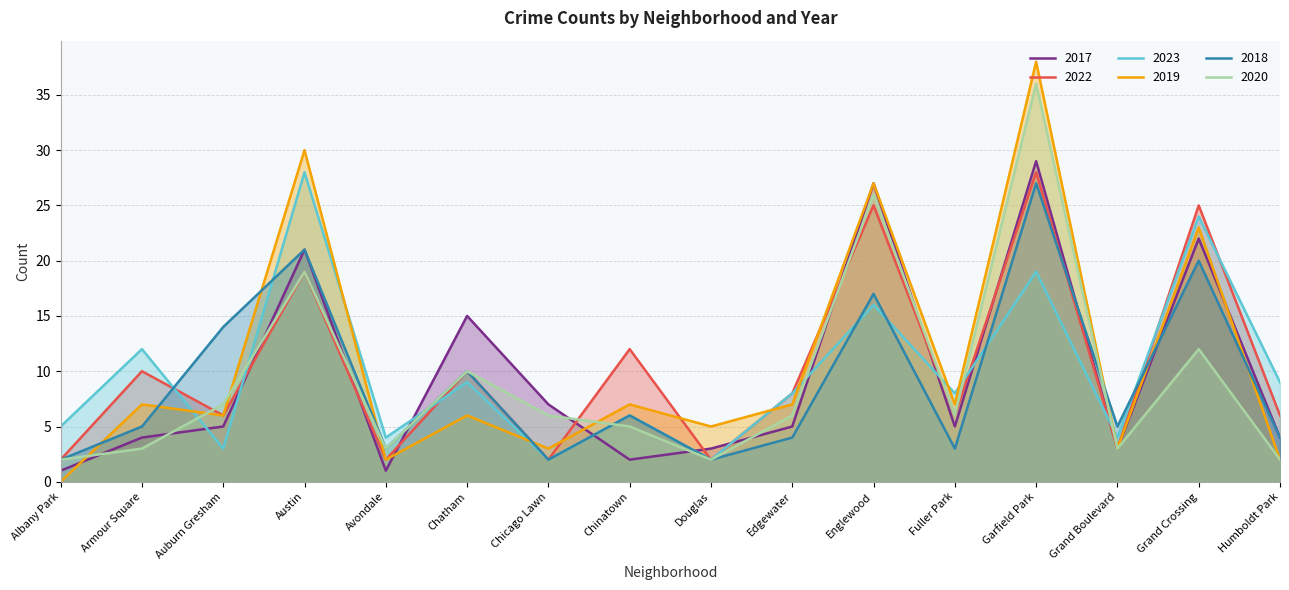

How many values in the 2017 series are below 5?

7